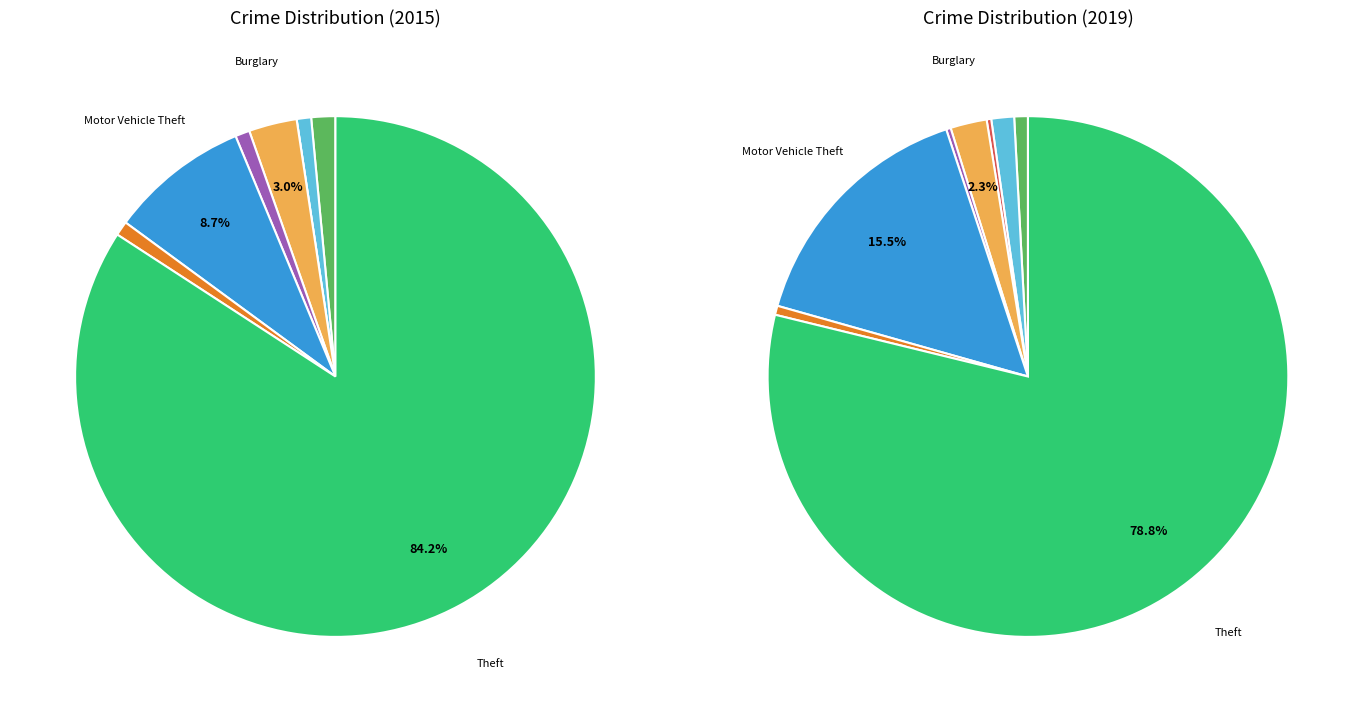

What is the total percentage of Motor Vehicle Theft and Theft?

94.4%